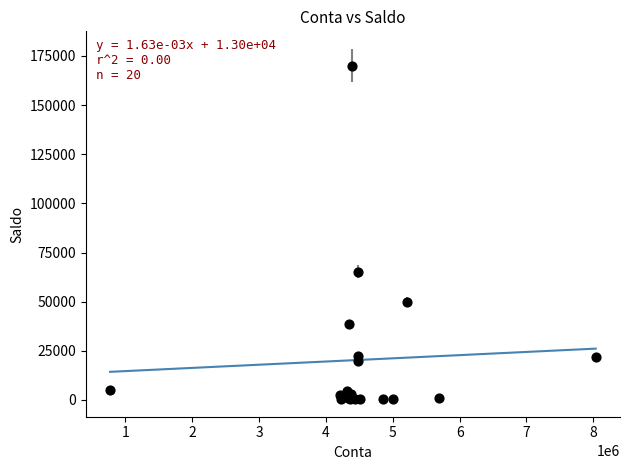

What Y value in the scatter plot is closest to 85246?

65163.1